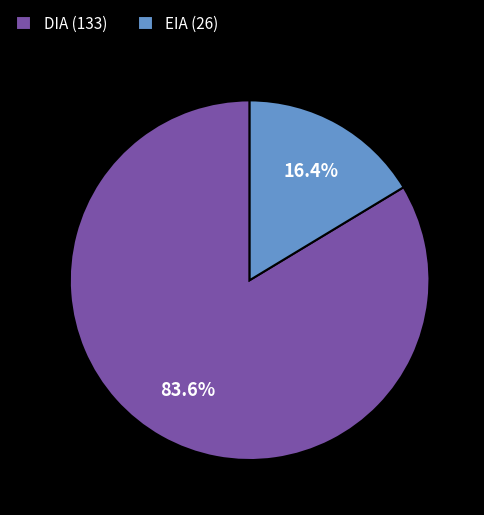

Is it true that DIA is 93% of the pie?

False